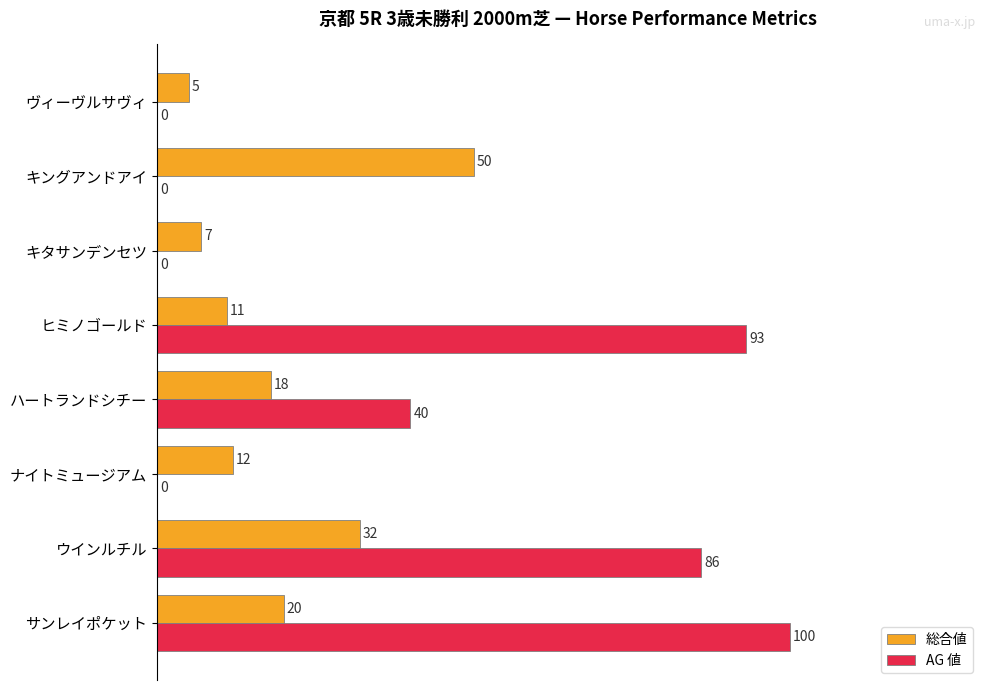

What is the greatest value displayed?

100